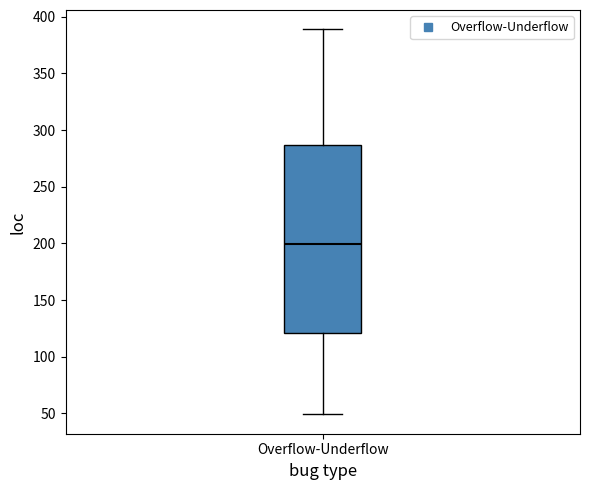

Read this box plot against the y-axis: the position of the median line, the range covered by the box, and the ends of both whiskers. The values are not printed on the chart, so give them approximately, as read against the axis.

median 200, box 120 to 285, whiskers 50 to 390